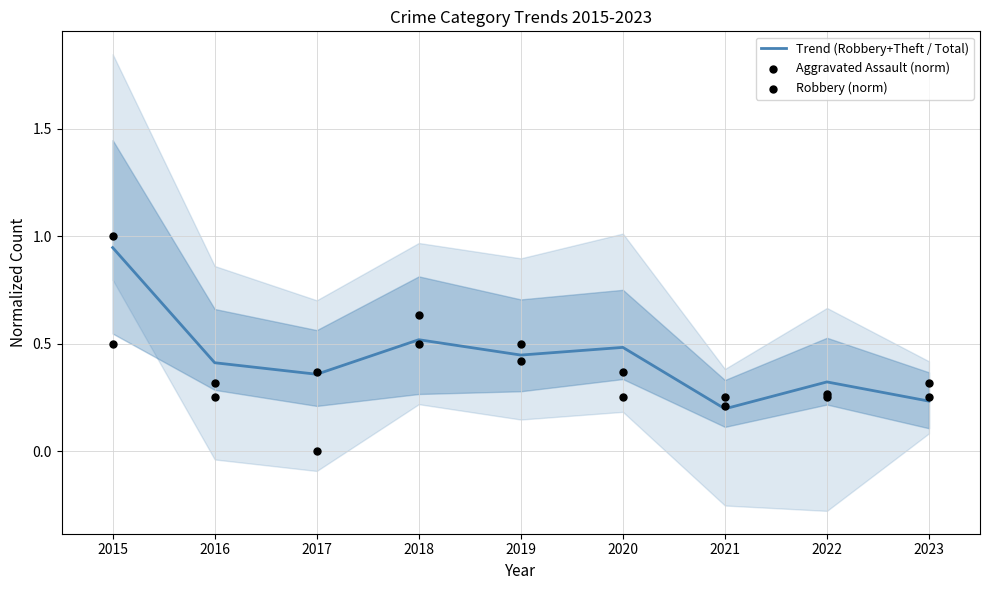

Is the value of Robbery (norm) at 2017 greater than the value of Trend (Robbery+Theft / Total) at 2020?

No